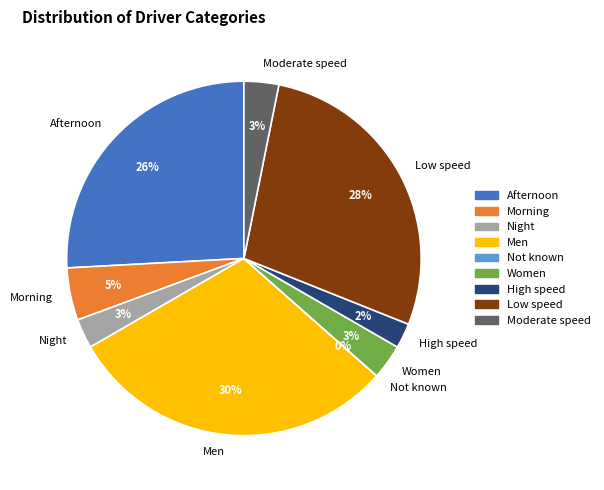

Which slice is the largest?

Men